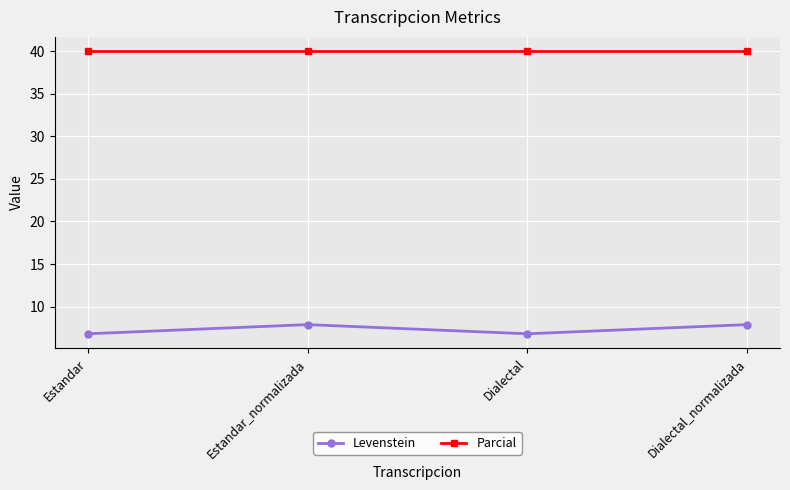

List the series in order of their overall mean, lowest first.

Levenstein, Parcial